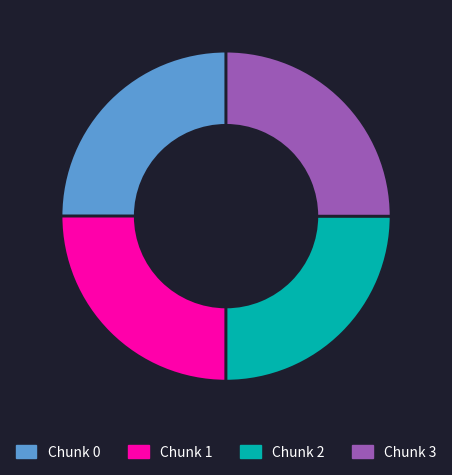

Does any single category account for the majority?

No